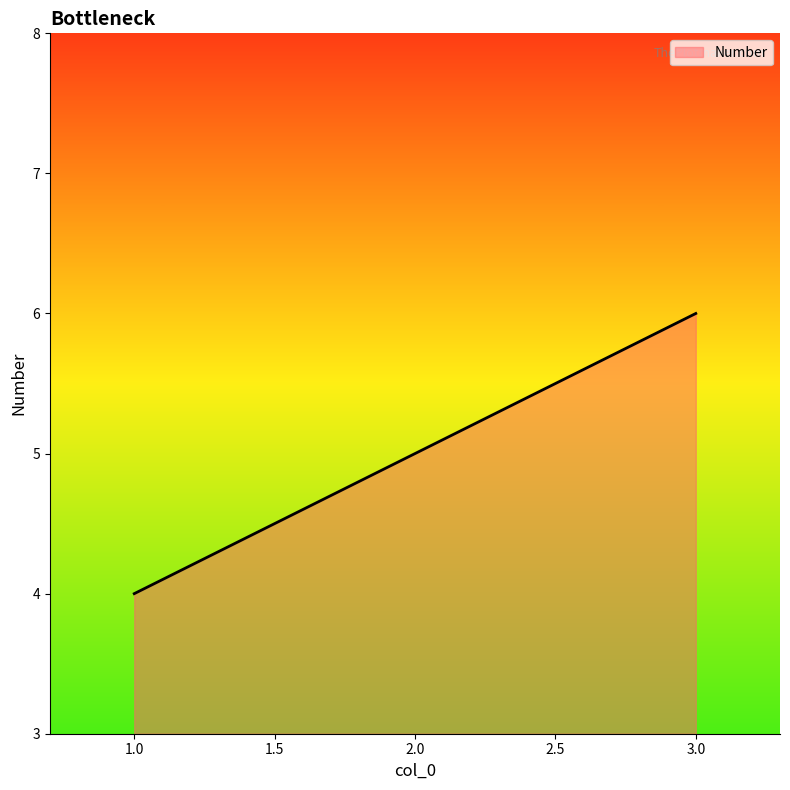

Approximately how many times larger is the value at 3.0 compared to 2.0?

1.2